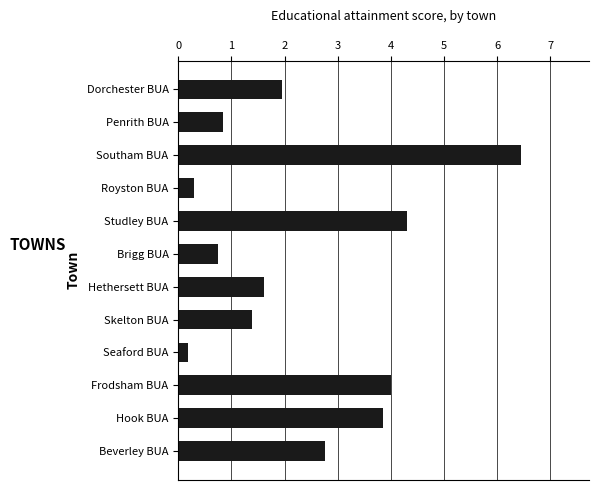

Are the bars grouped side by side (vs. stacked)?

No